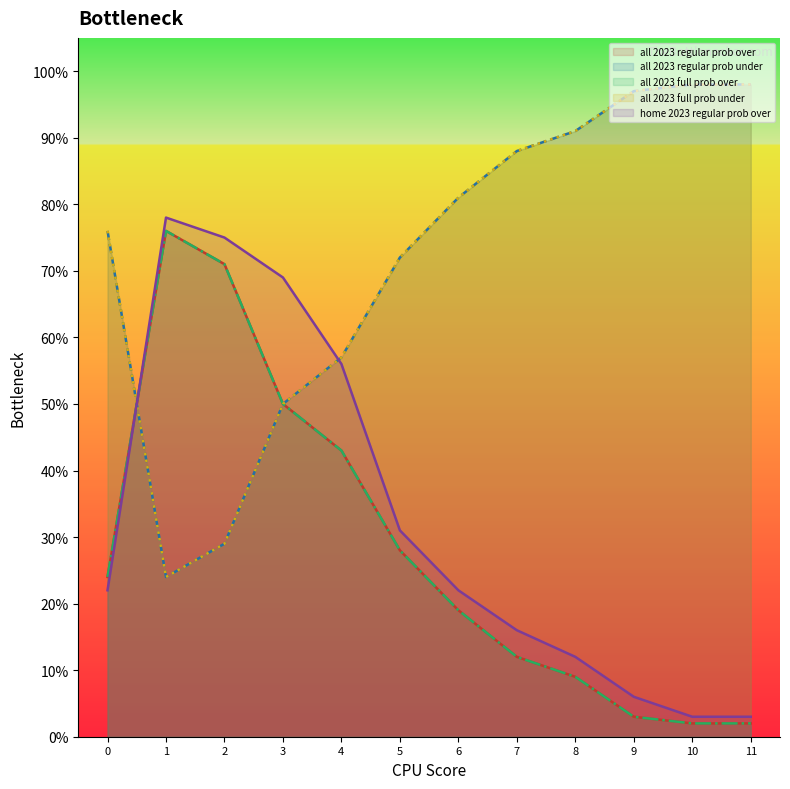

Reading left to right, extract all data points from this chart.

all 2023 regular prob over: 24	76	71	50	43	28	19	12	9	3	2	2
all 2023 regular prob under: 76	24	29	50	57	72	81	88	91	97	98	98
all 2023 full prob over: 24	76	71	50	43	28	19	12	9	3	2	2
all 2023 full prob under: 76	24	29	50	57	72	81	88	91	97	98	98
home 2023 regular prob over: 22	78	75	69	56	31	22	16	12	6	3	3